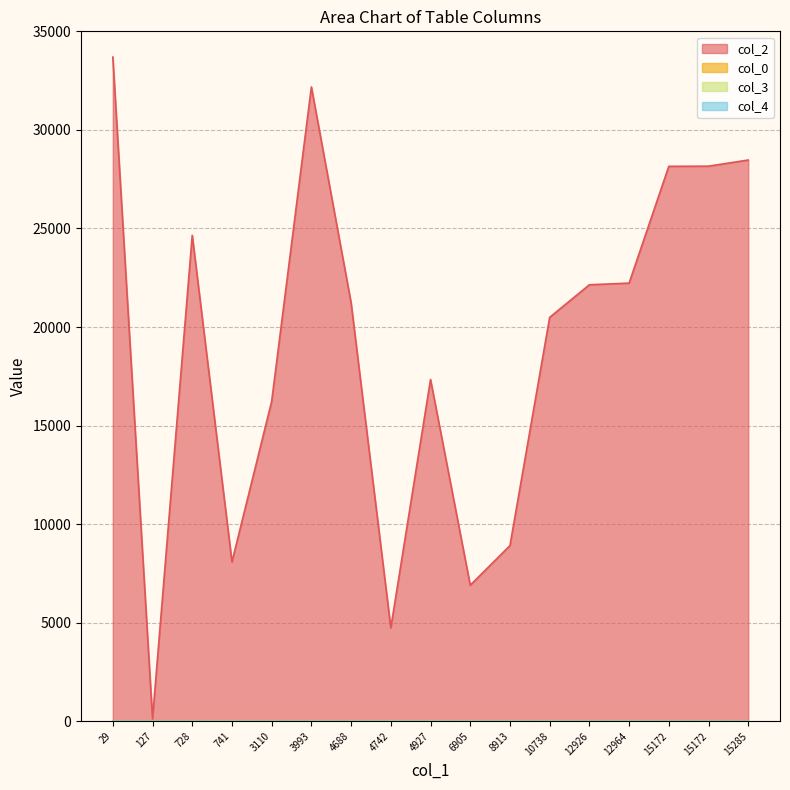

Between 728 and 3110, which is larger?

728